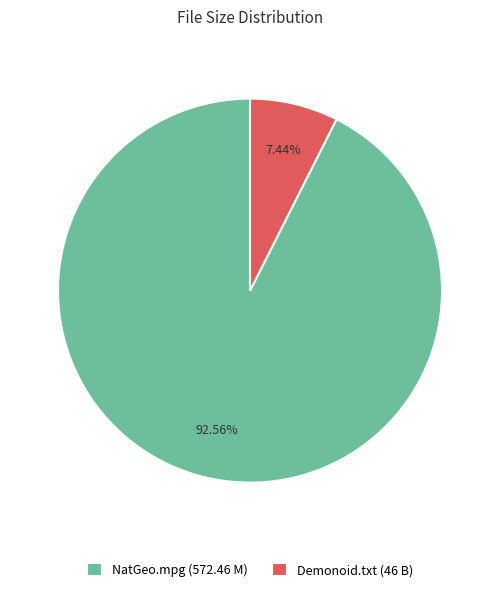

Do Demonoid.txt (46 B) and NatGeo.mpg (572.46 M) together represent more than half of the pie?

Yes